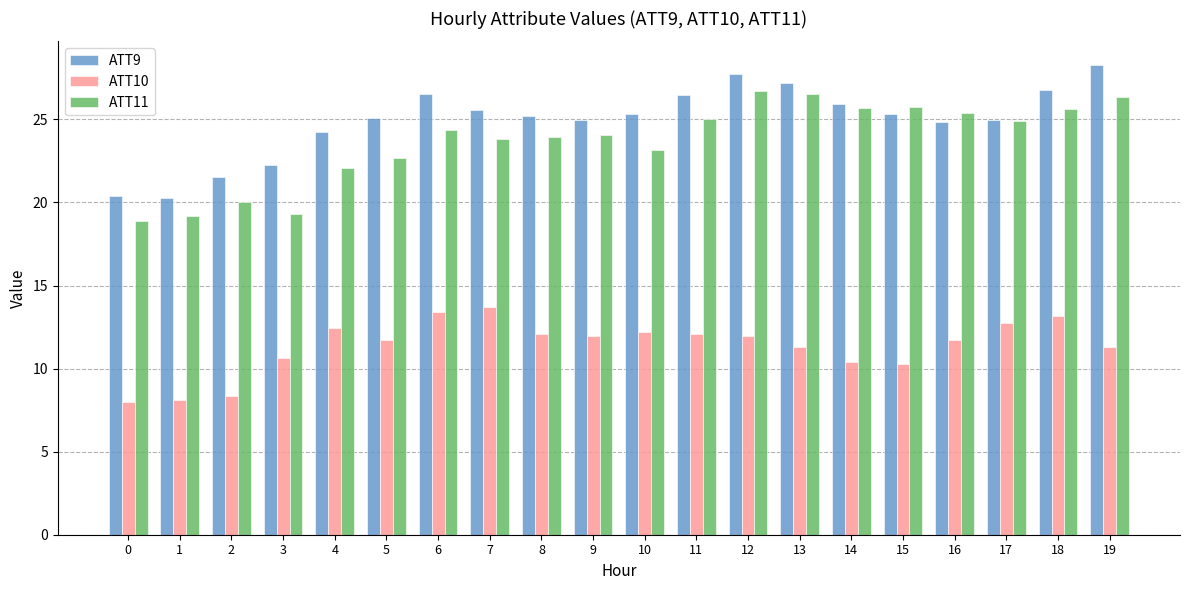

The ATT11 series shows 19.2 at 1. True or false?

True